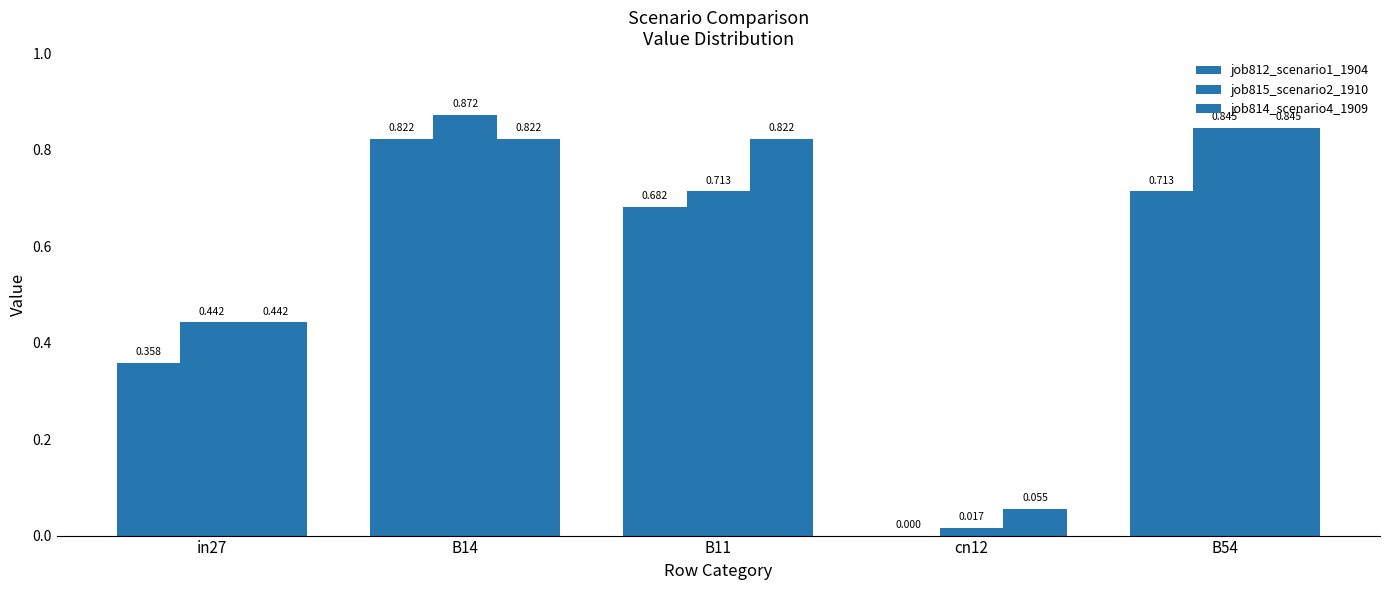

At B54, list the series in order from largest to smallest.

job815_scenario2_1910, job814_scenario4_1909, job812_scenario1_1904